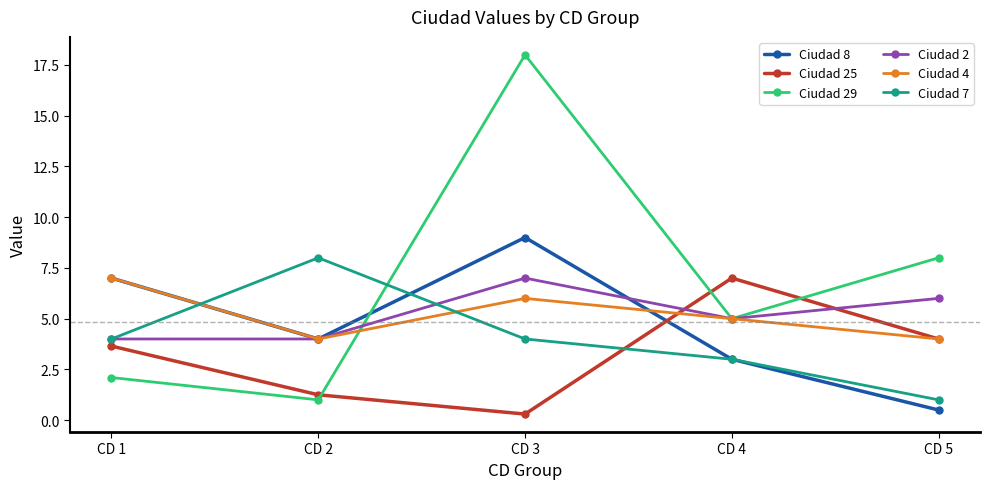

At how many categories does at least one series exceed 6?

5